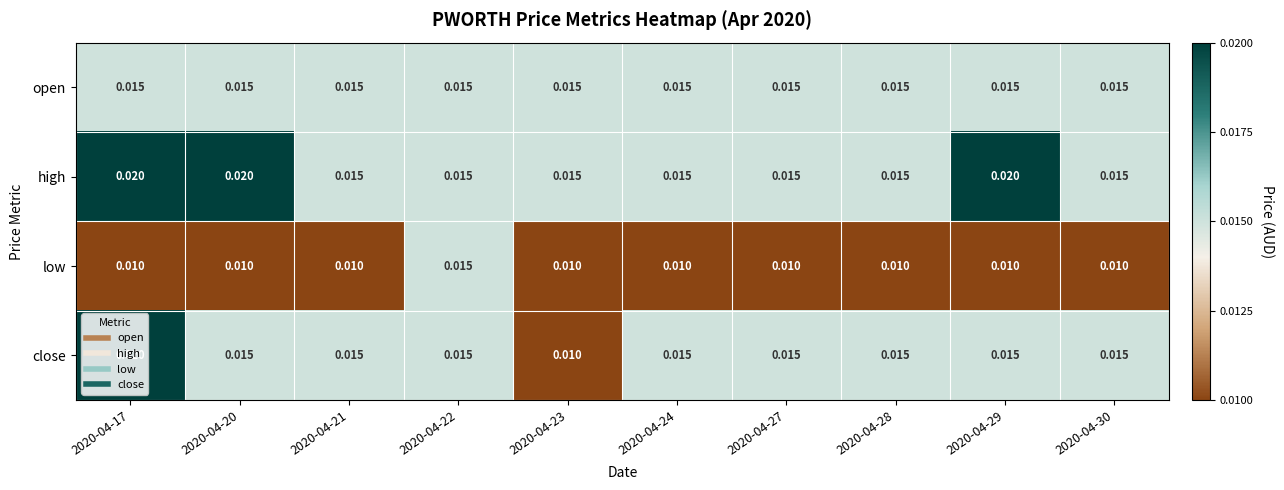

Which series has the widest spread of values?

close